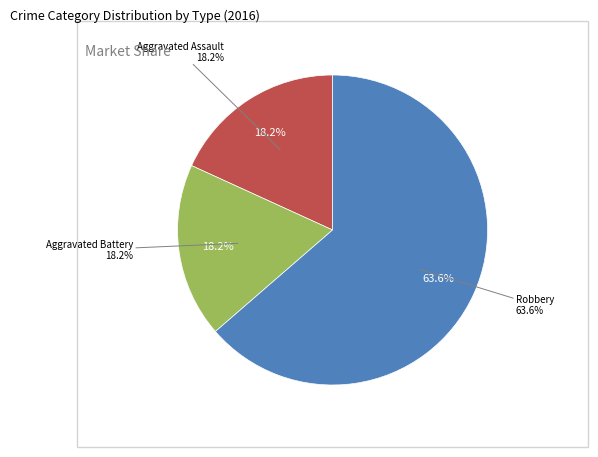

How much of the chart is everything except Aggravated Battery?

81.8%